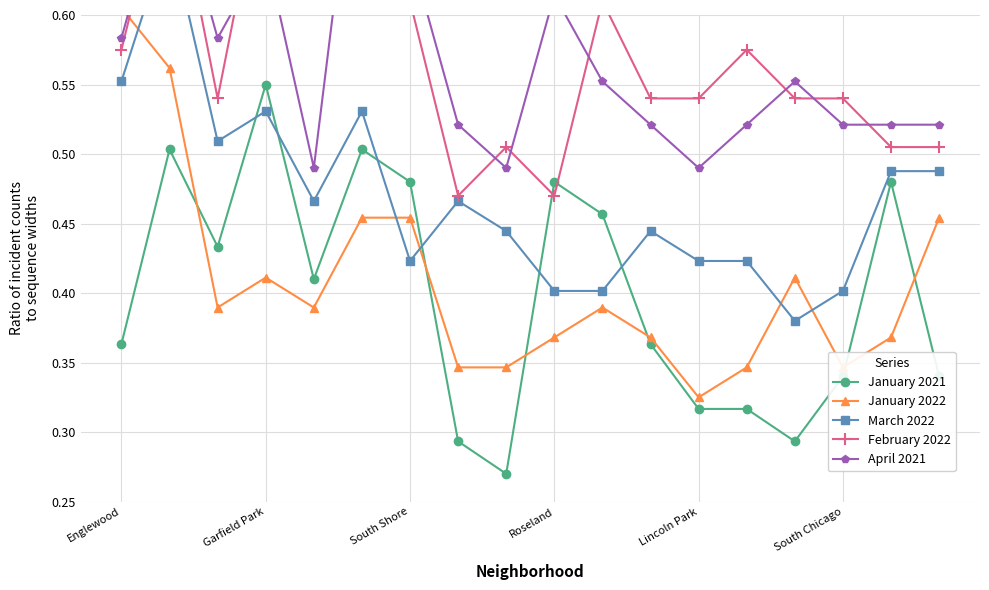

What is the total value across all series at 10?

2.4